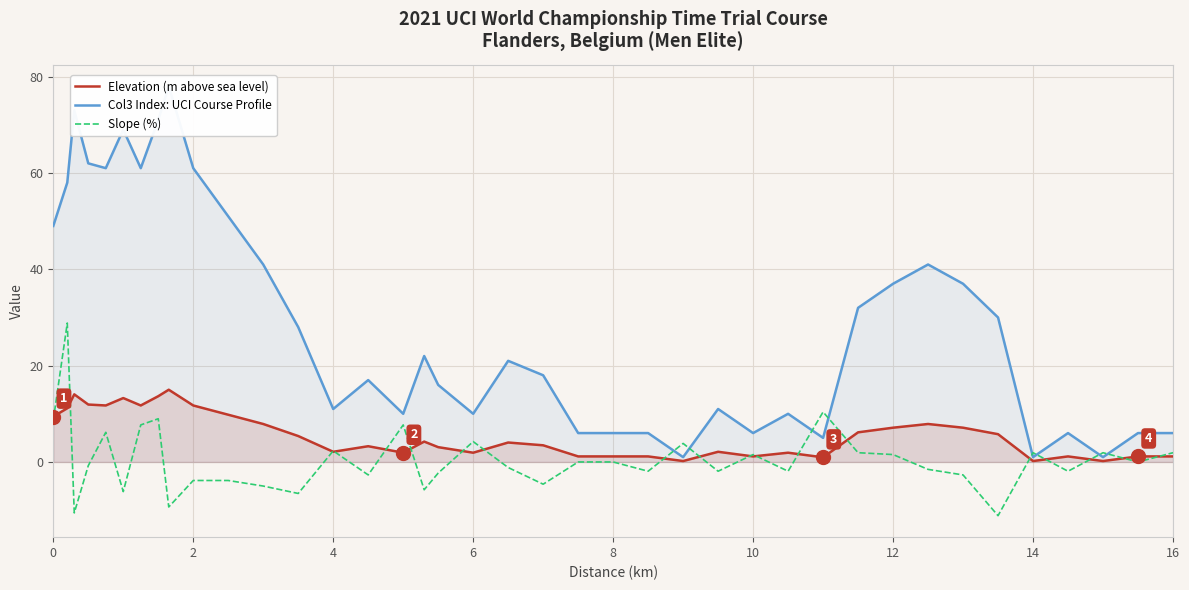

The value of Elevation (m above sea level) at 12 is 7.1. True or false?

True